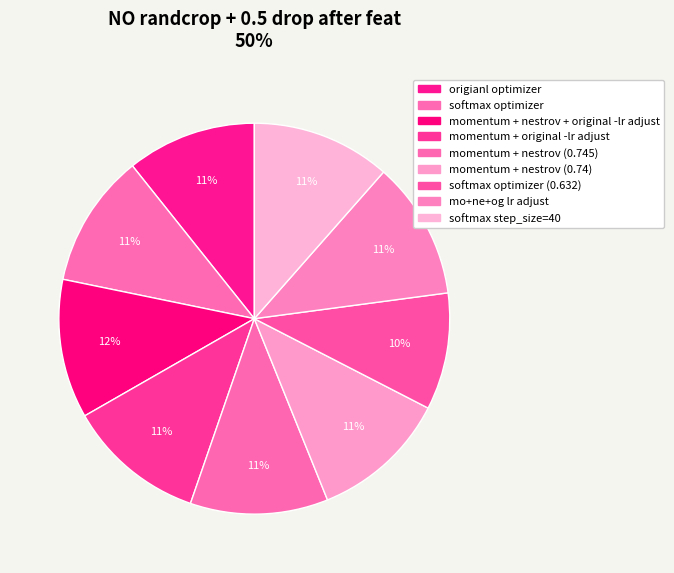

Is it true that momentum + nestrov (0.745) is 11% of the pie?

True